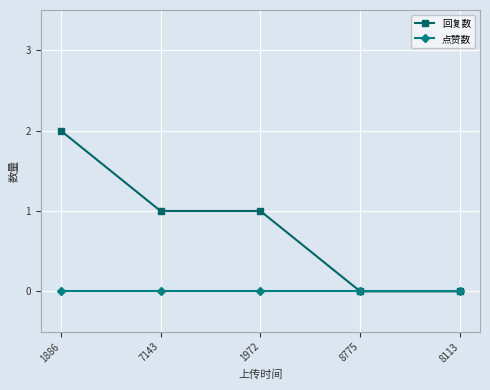

List the series in order of their peak value, highest first.

回复数, 点赞数